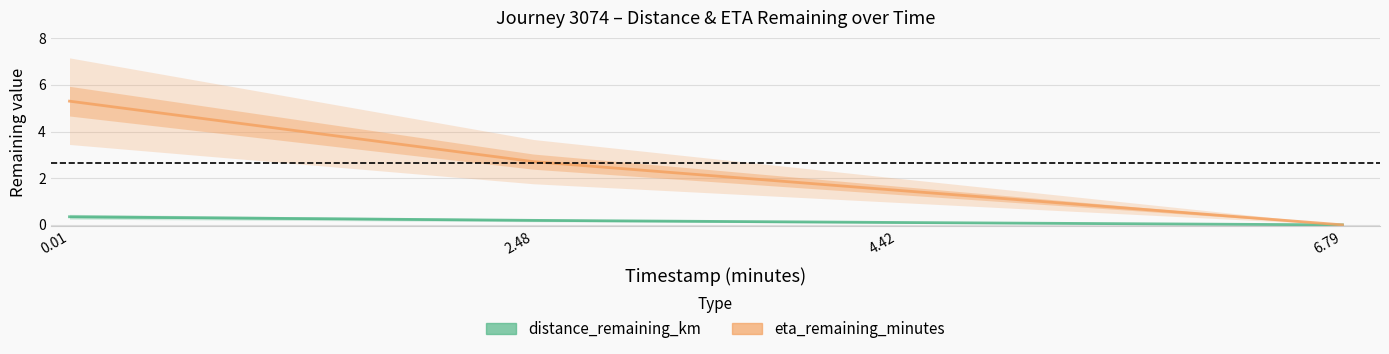

Which label corresponds to the smallest value in the chart?

6.79